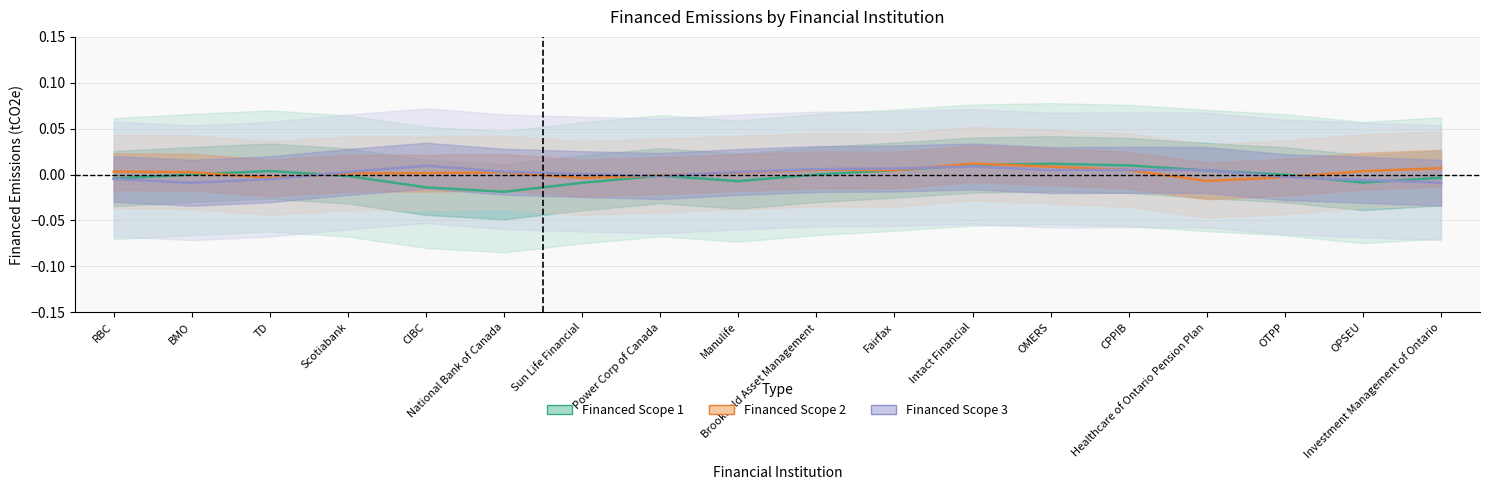

What position from the right is National Bank of Canada?

13